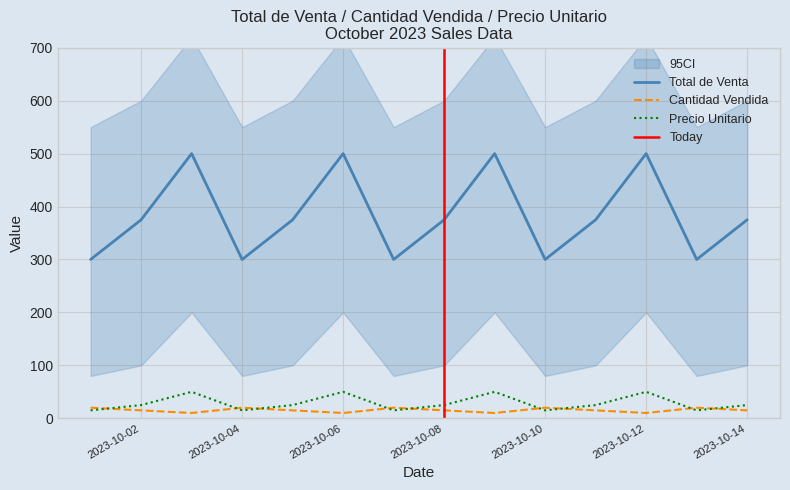

Which has a higher value, 2023-10-13 or 2023-10-08?

2023-10-08